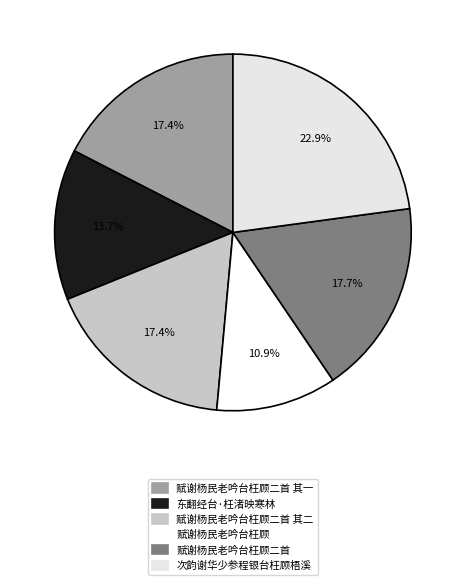

What is the smallest slice in the pie chart?

赋谢杨民老吟台枉顾